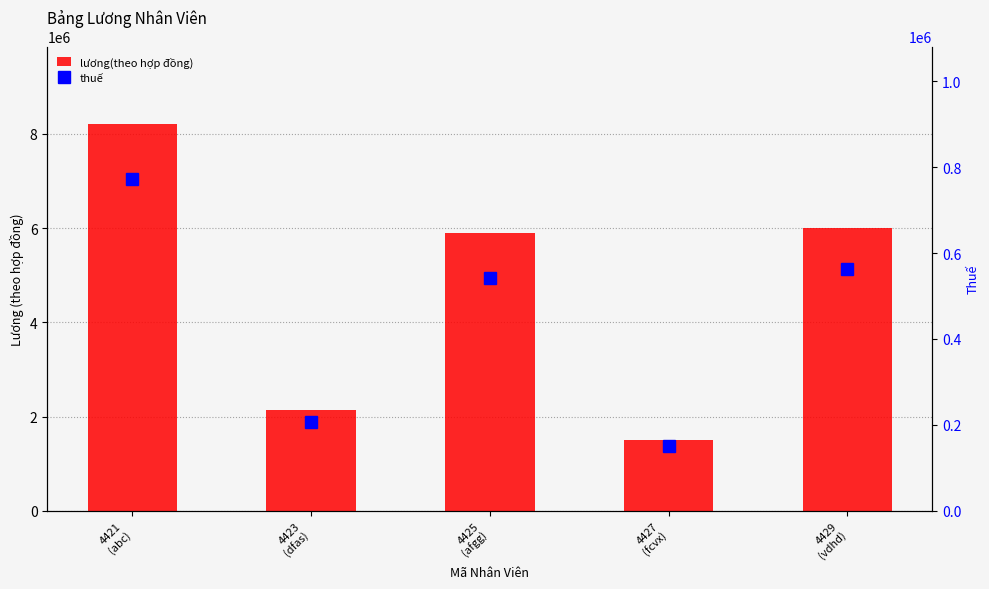

Which category has the lowest value across all series?

4427
(fcvx)